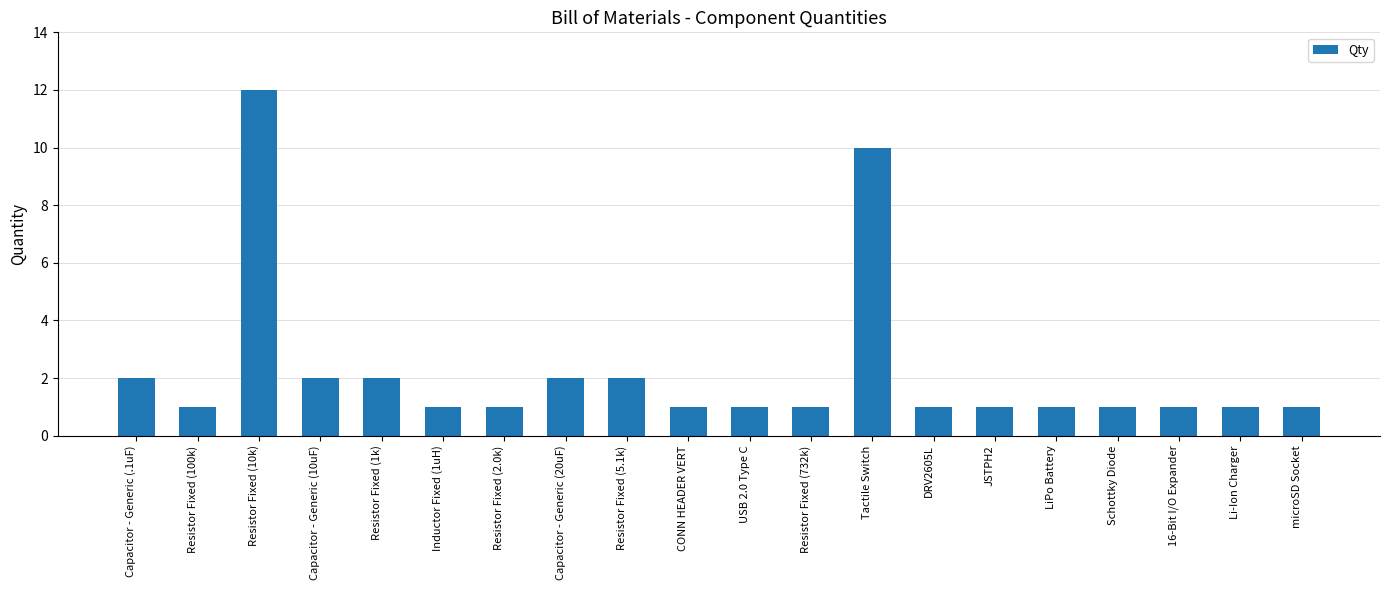

What position from the left is Tactile Switch?

13